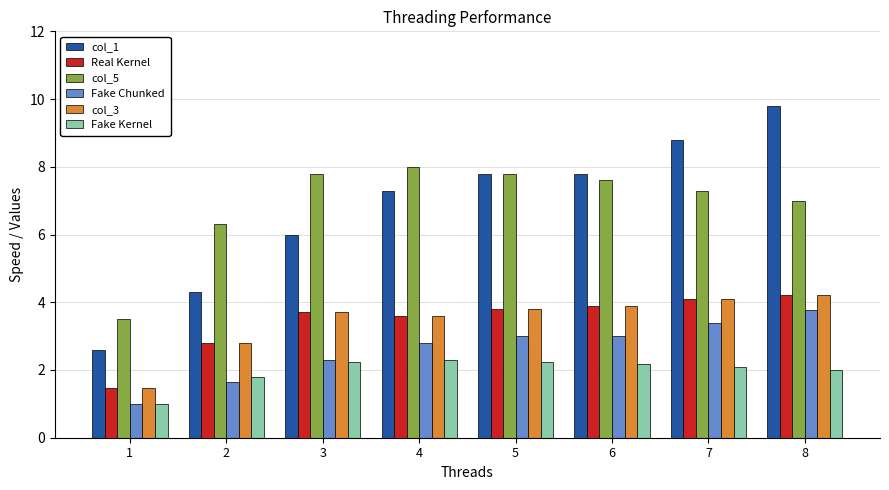

Between 3 and 6, which series saw the biggest shift?

col_1